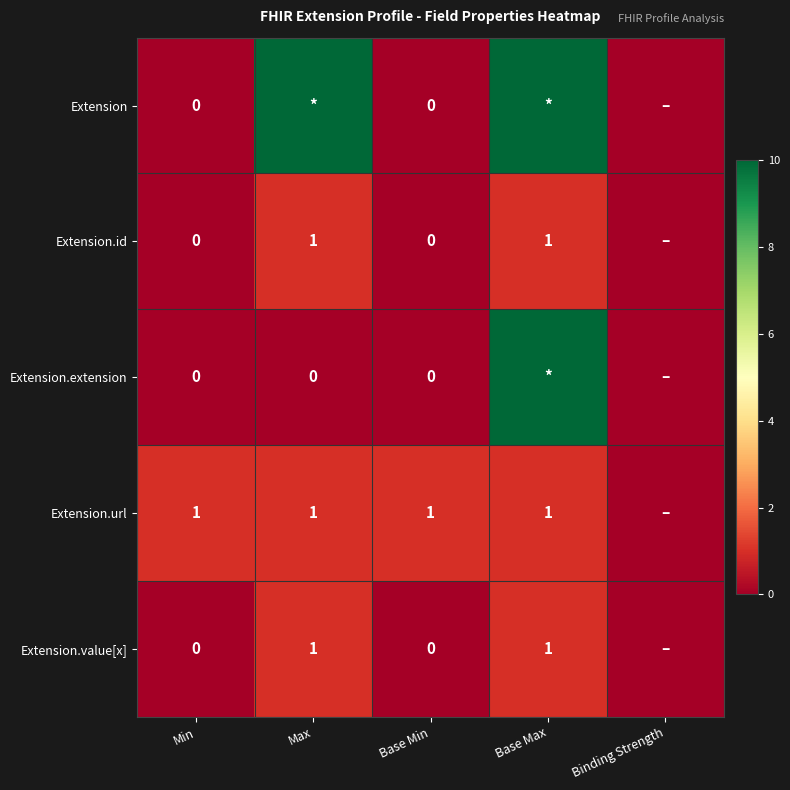

True or false: Extension.value[x] has a value of 1 at Max.

True